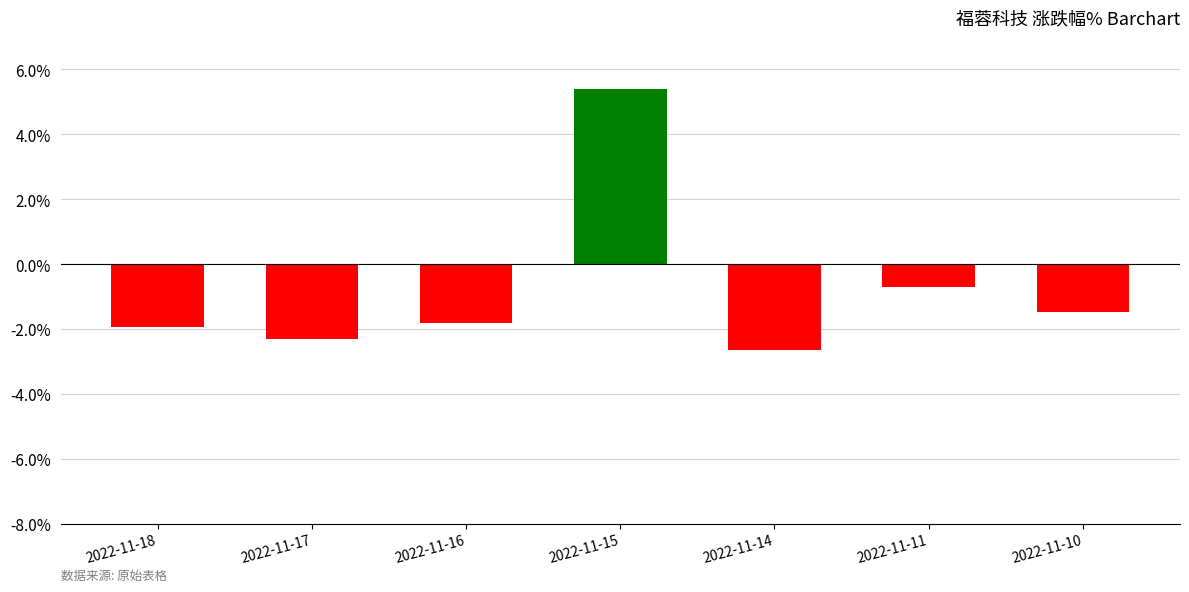

What is the difference between the second highest and minimum values?

1.9